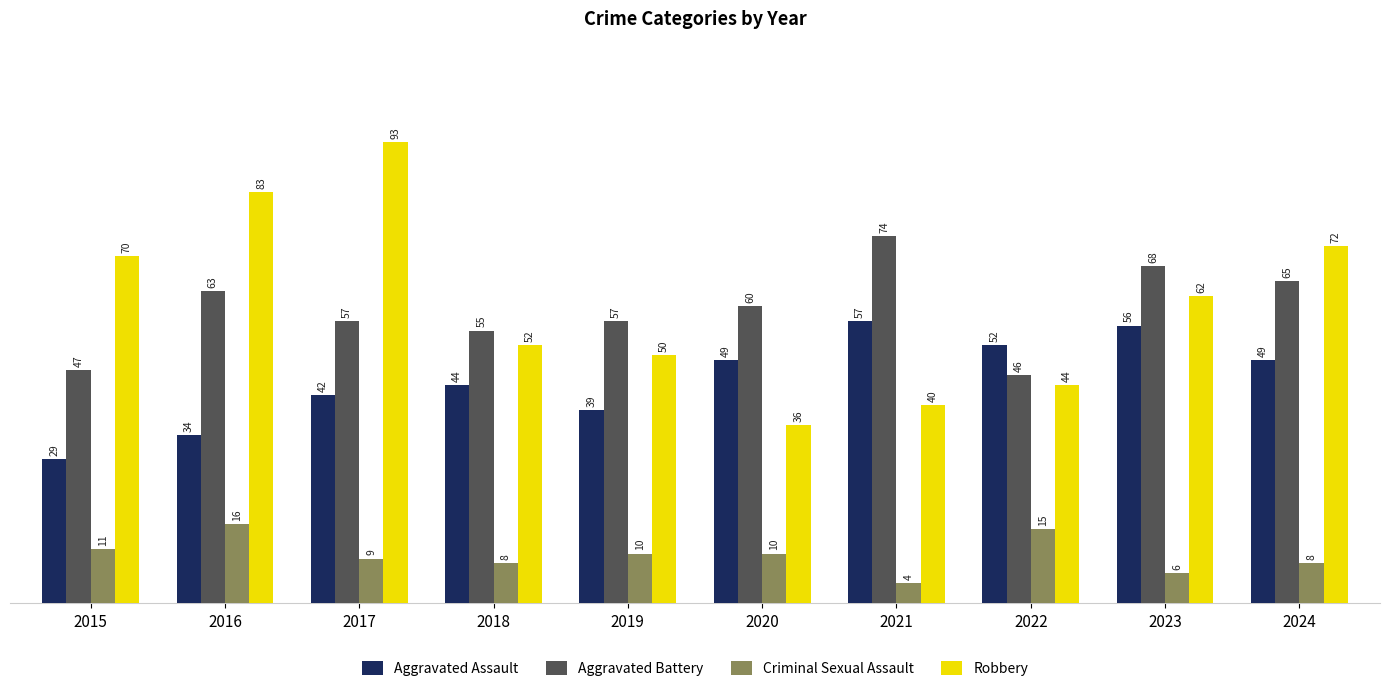

What is the approximate value of Aggravated Battery at 2020?

60